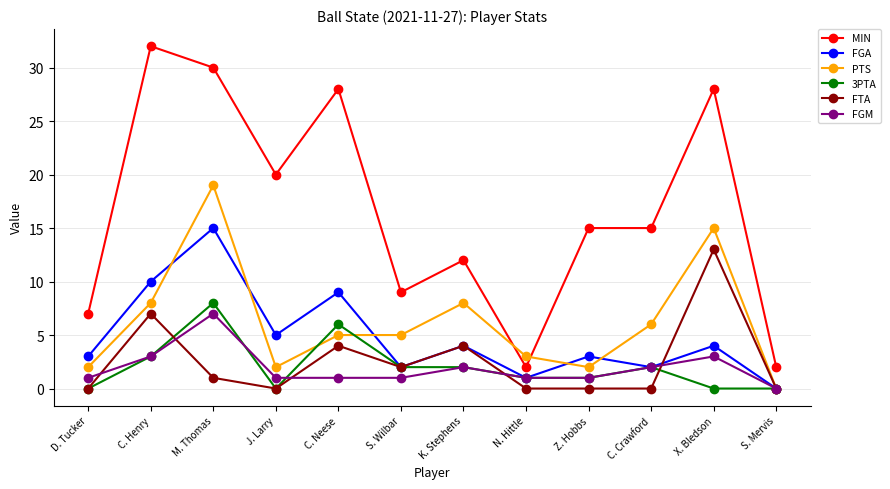

How many lines are shown in the chart?

6